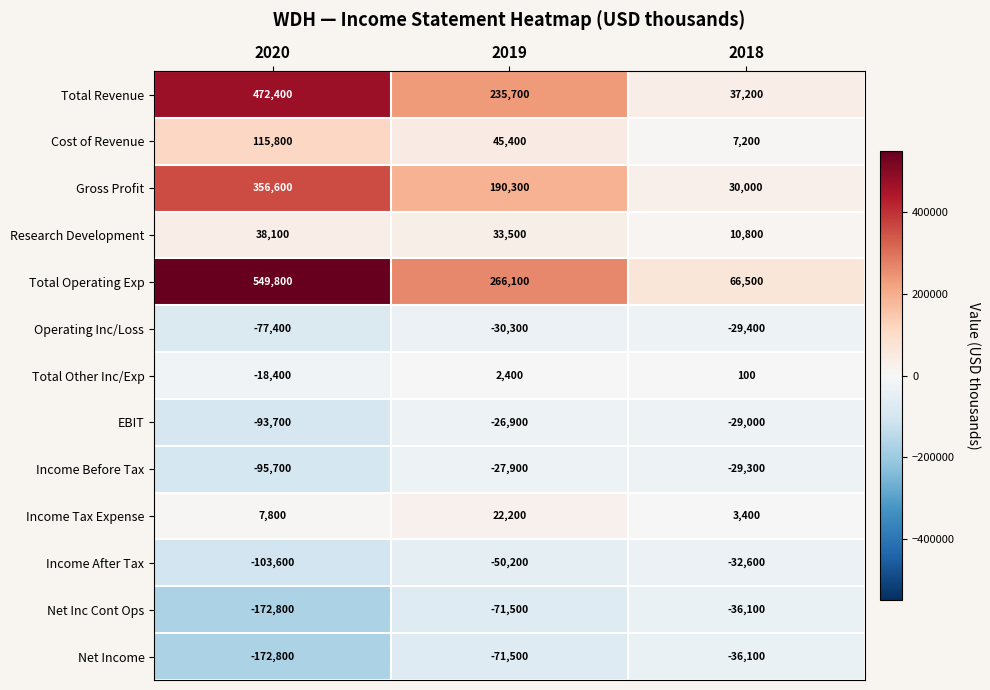

Is it true that Income Before Tax equals -8284 at 2019?

False